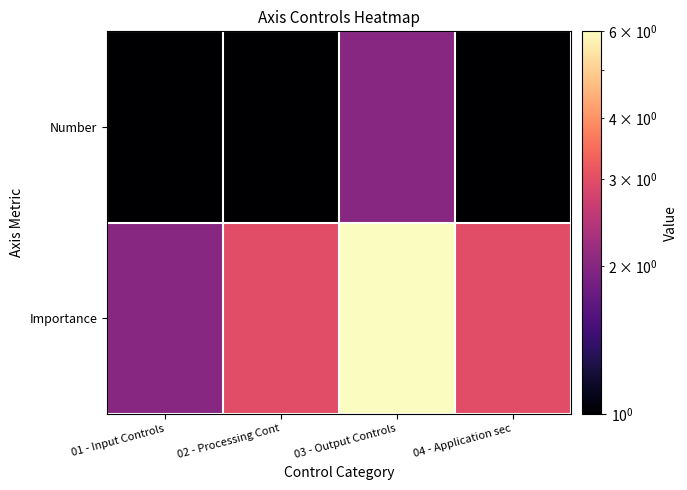

Which category has the highest value across all series?

03 - Output Controls